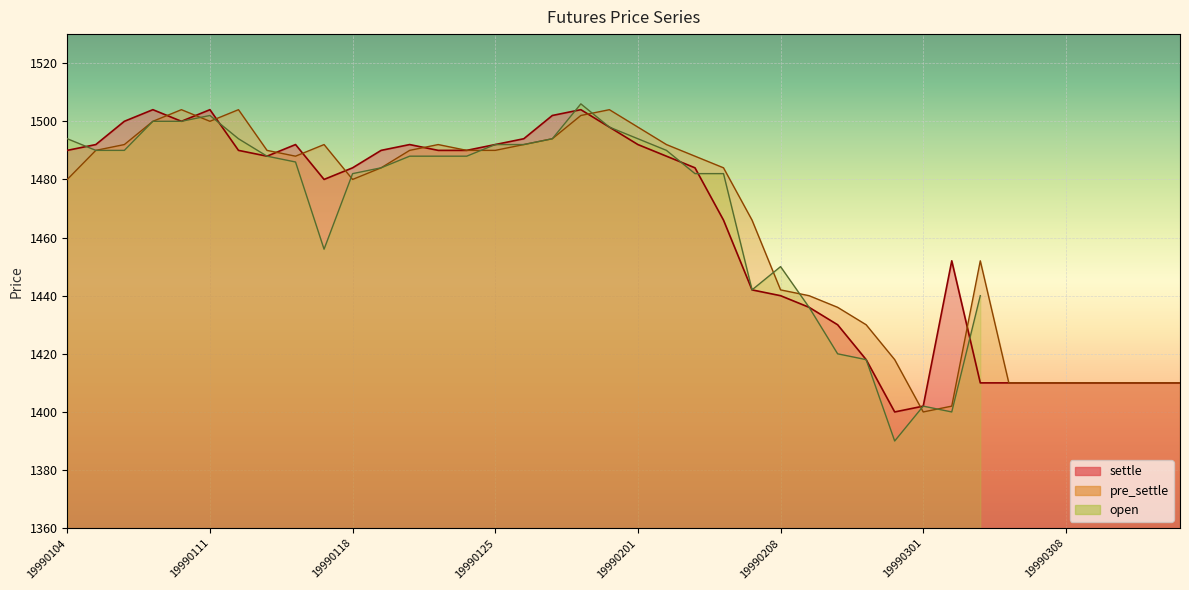

How many values in the pre_settle series are below 1488?

20